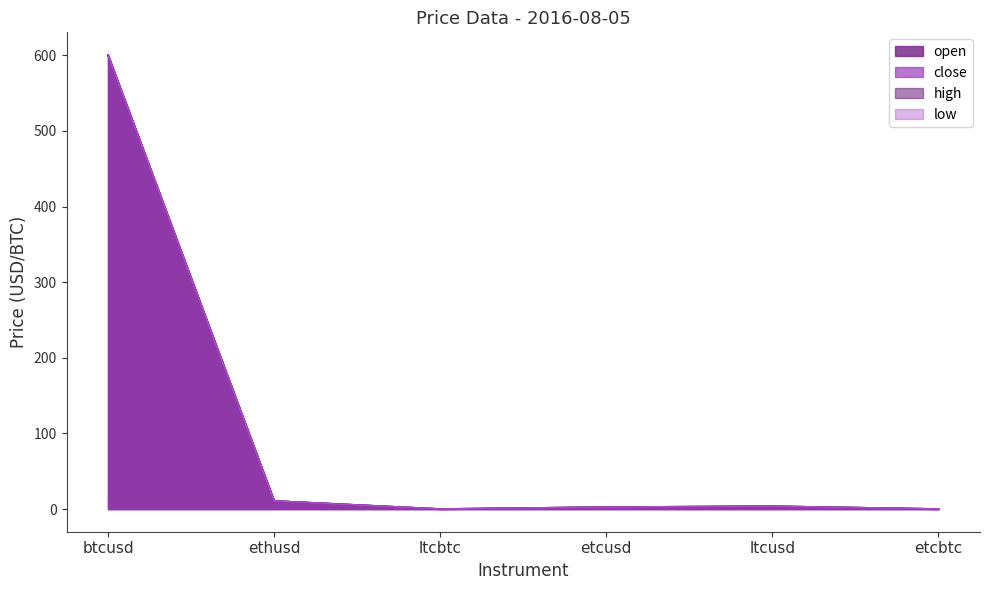

True or false: open and high cross at least once.

False